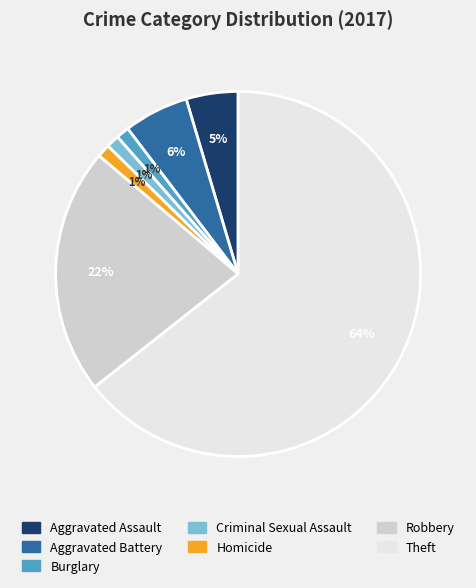

Which slice is the largest?

Theft